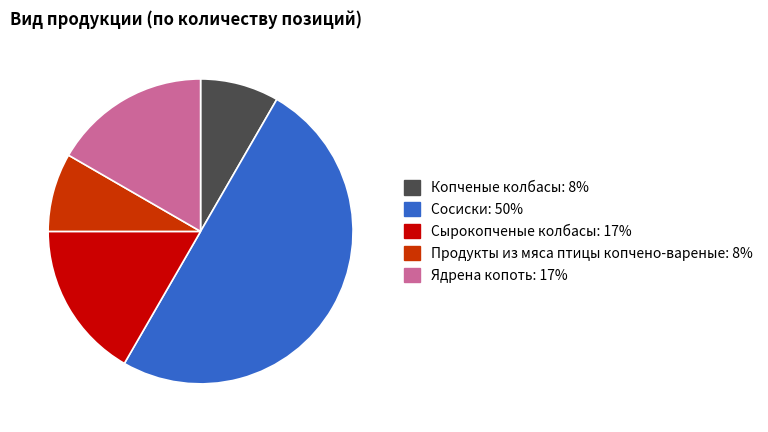

Is Копченые колбасы the majority of the pie?

No